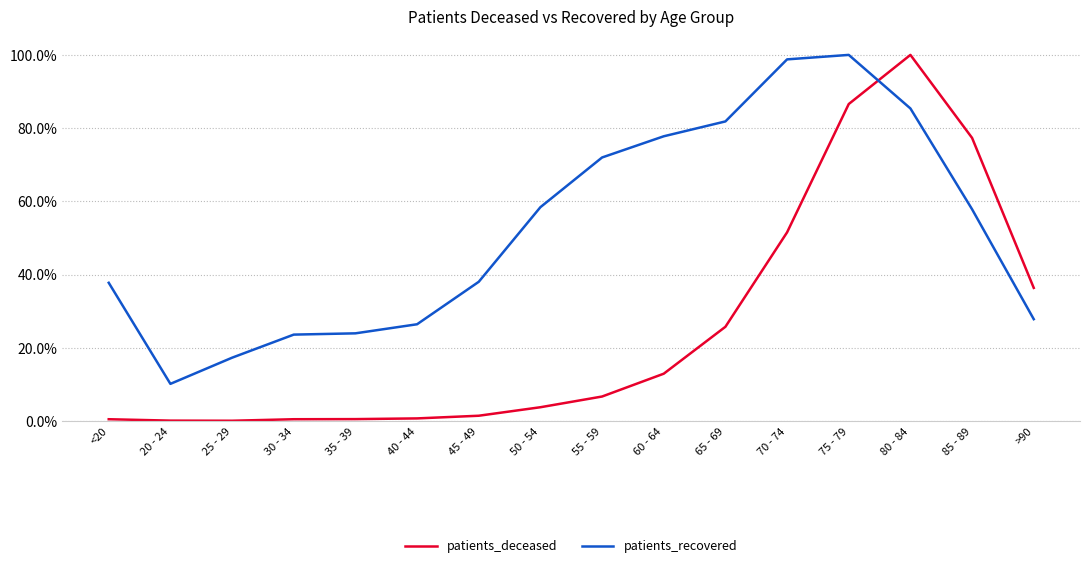

What are all the series names shown in the legend?

patients_deceased, patients_recovered